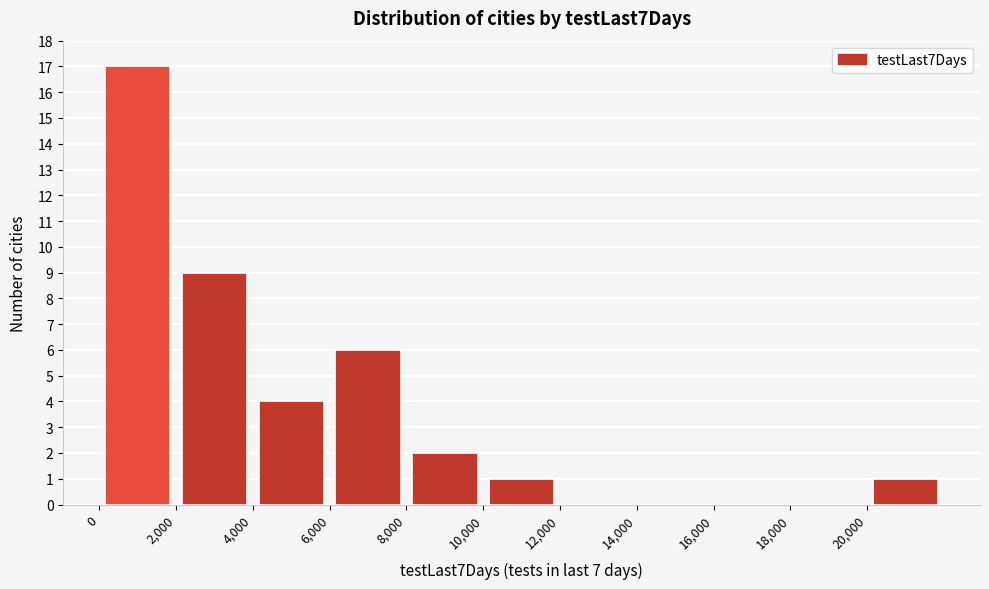

What is the height of the bar covering 10000 to 12000 on the x-axis? The values are not printed on the chart, so give them approximately, as read against the axis.

1